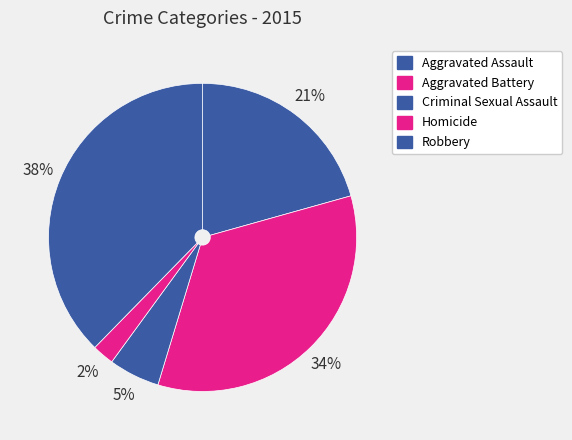

Does any single category account for the majority?

No